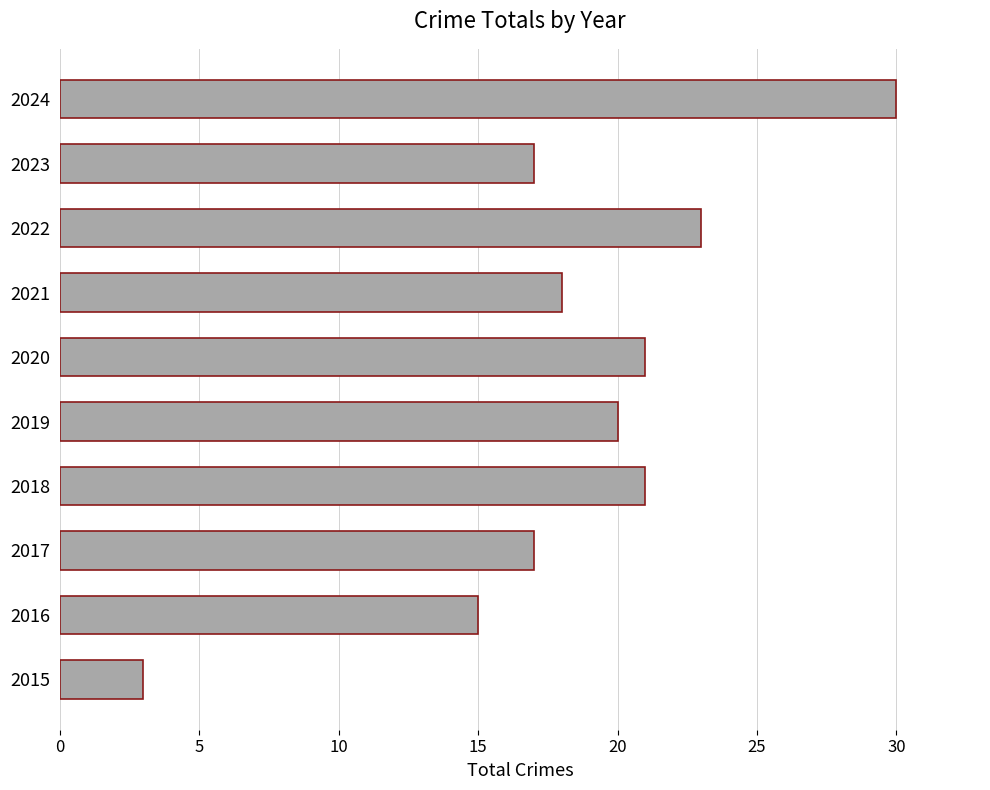

What is the sum of the values at 2015 and 2024?

33